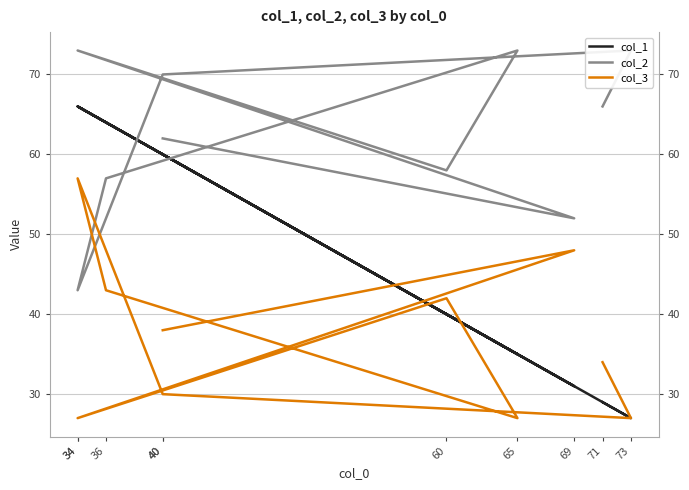

Is the value of col_2 at 73 greater than the value of col_1 at 73?

Yes